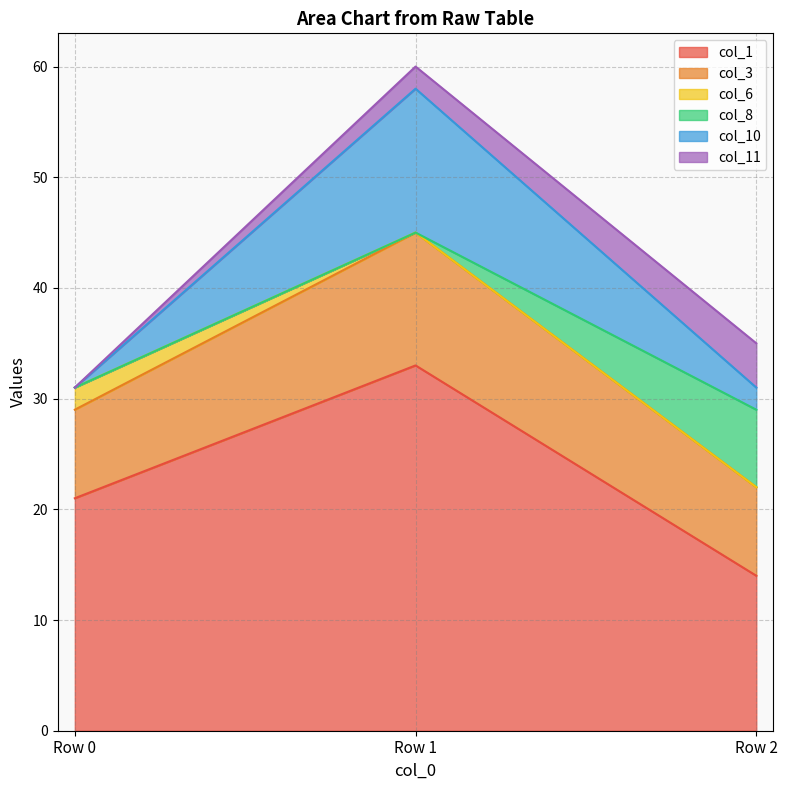

At which category is the sum across all series the highest?

Row 1